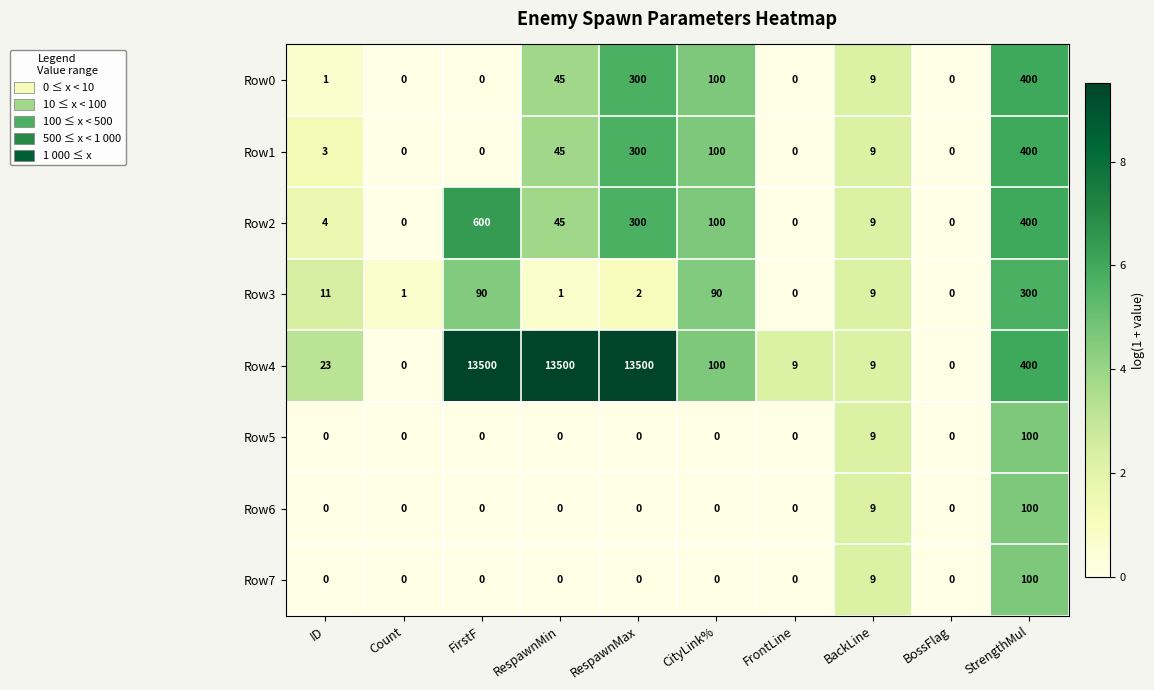

The value of Row7 at FrontLine is 34. True or false?

False